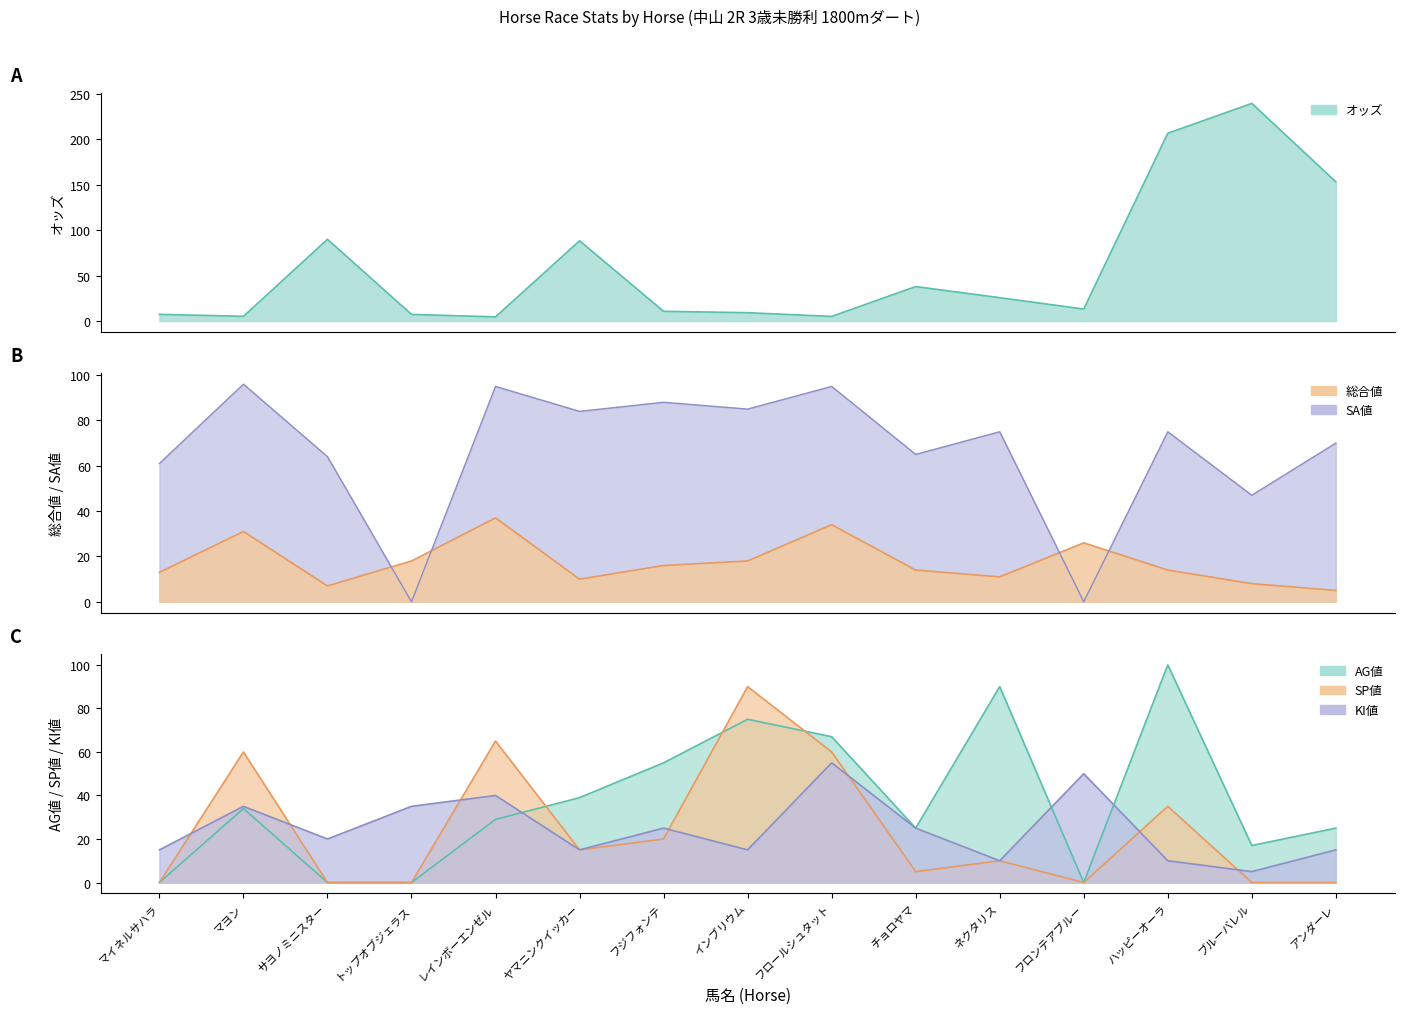

Read the KI値 value at レインボーエンゼル.

40.0